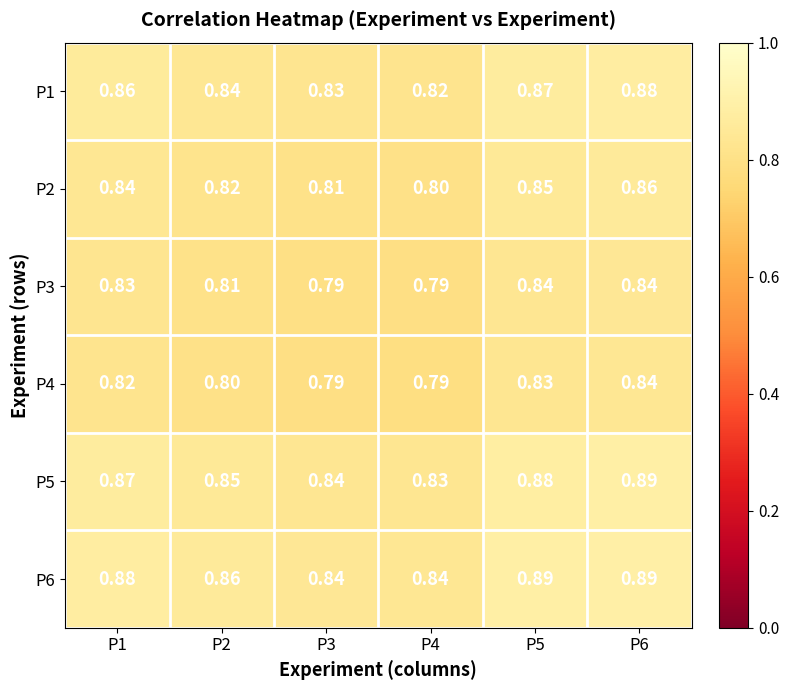

Is the value of P5 at P6 greater than the value of P2 at P3?

Yes